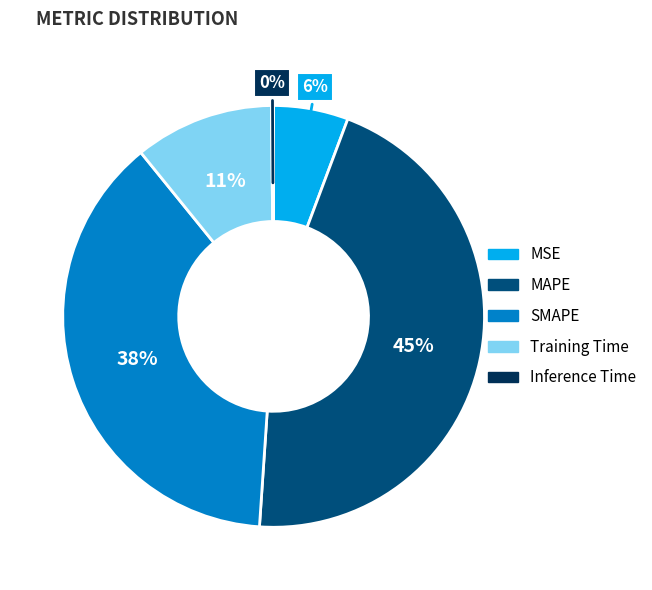

To the nearest percent, what is the average slice percentage?

20%